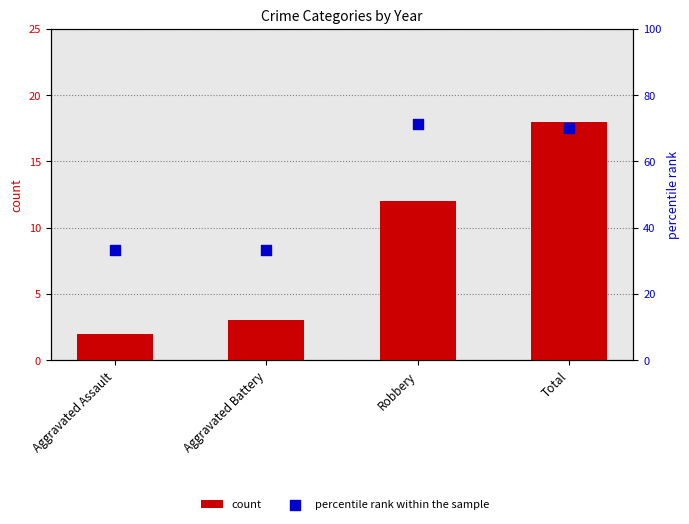

What is the total value across all series at Total?

88.0